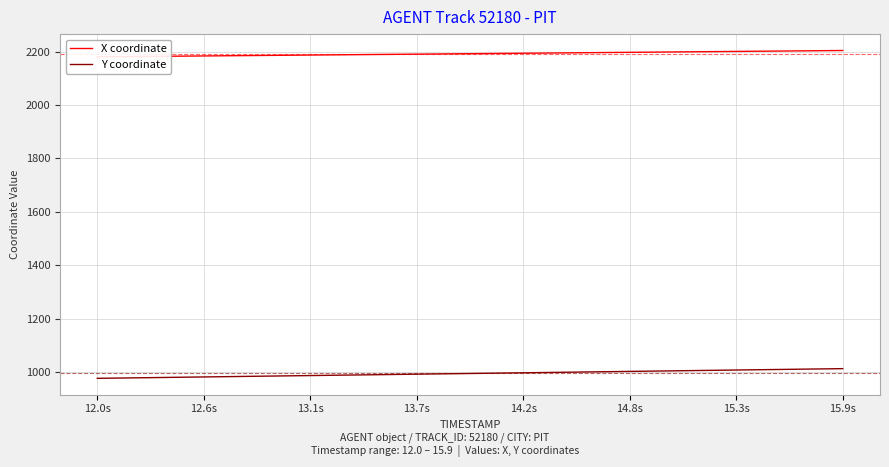

What is the maximum value for Y coordinate?

1012.6